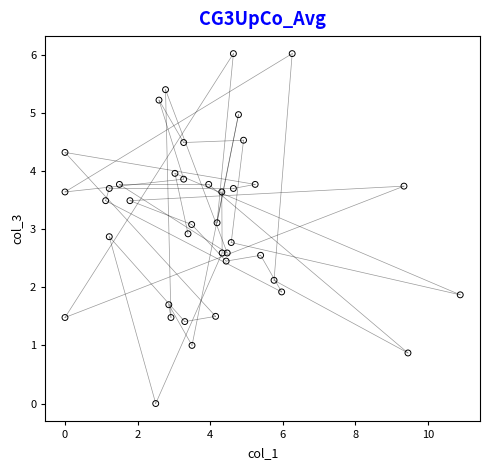

What is the range of Y values (max minus min)?

6.0